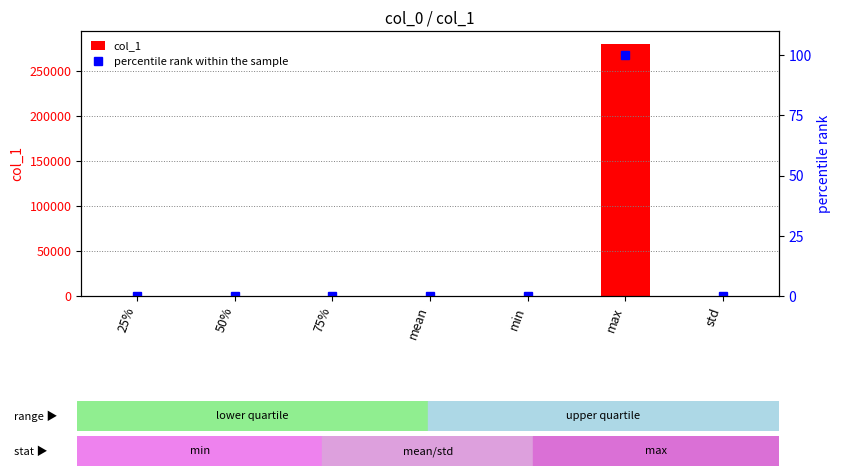

At which category does the chart reach its peak across all series?

max